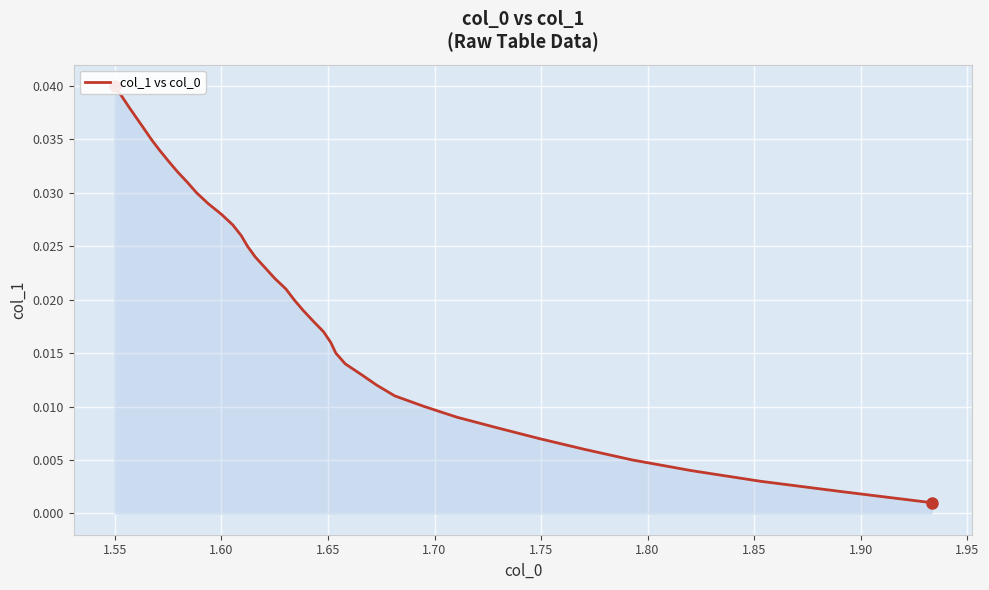

Count the number of data series in this chart.

1